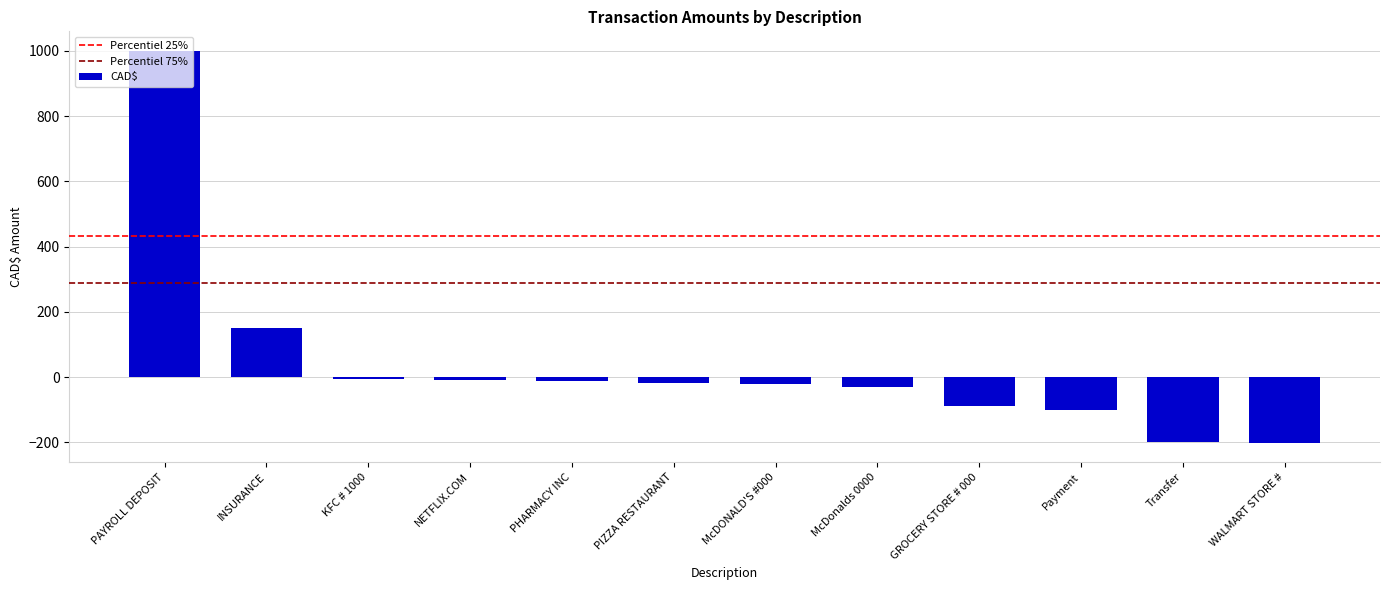

What is the label of the 7th bar from the left?

McDONALD'S #000